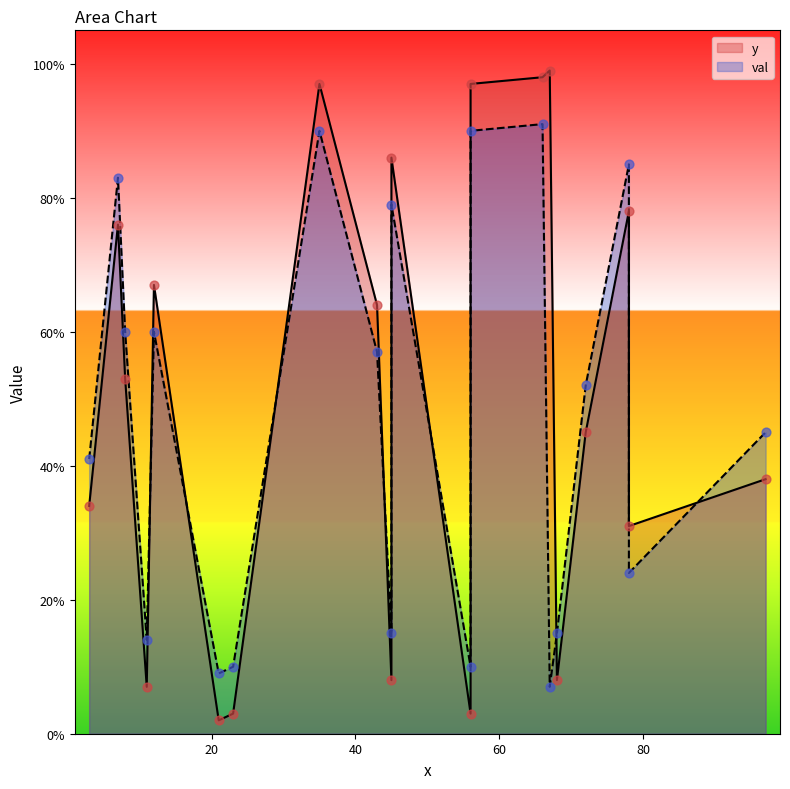

Which series has the largest total across all categories?

y